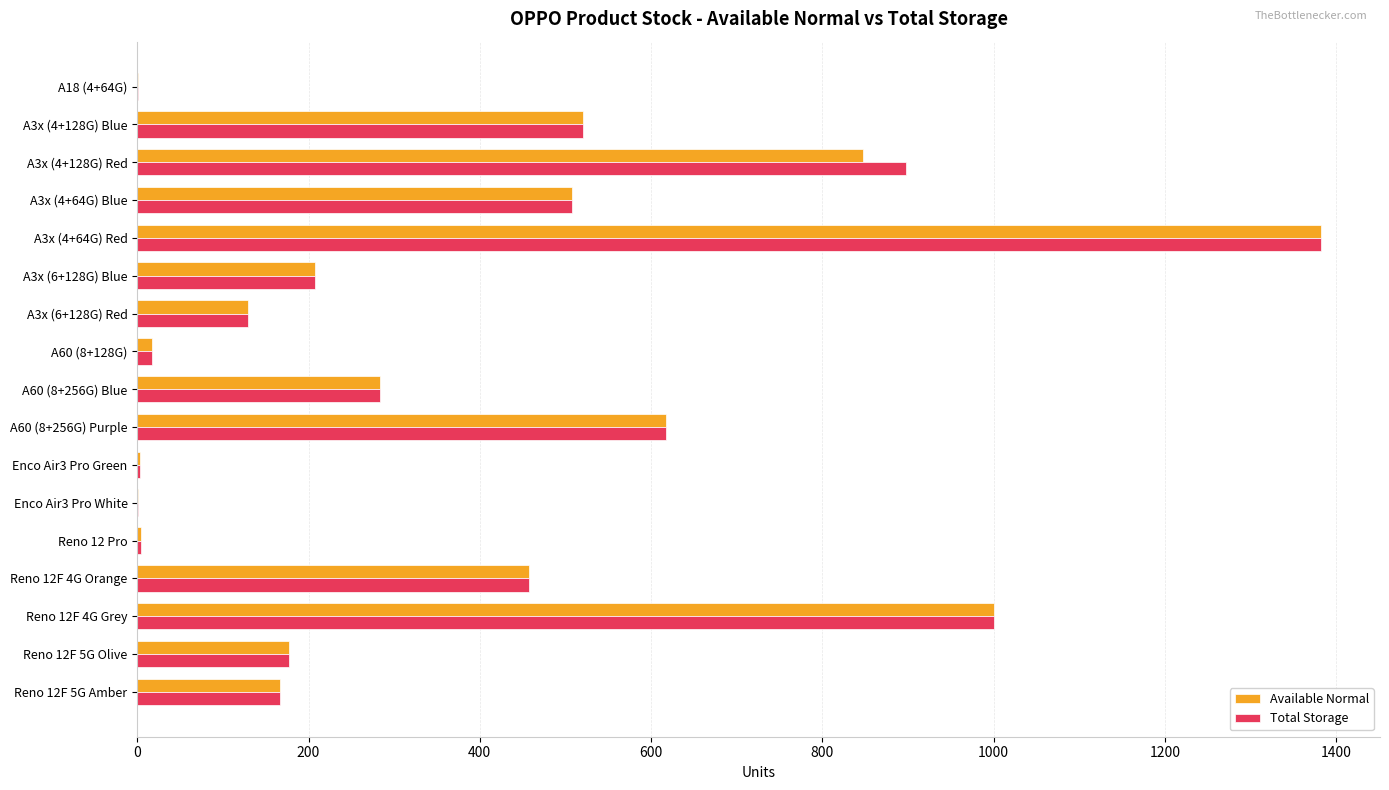

How many series are shown in this chart?

2